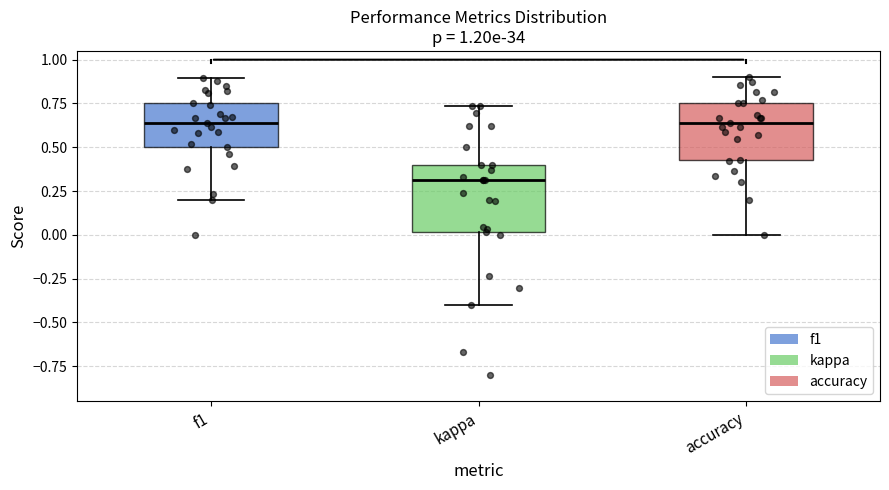

Comparing the boxes themselves (not the whiskers), which one is the tallest?

kappa